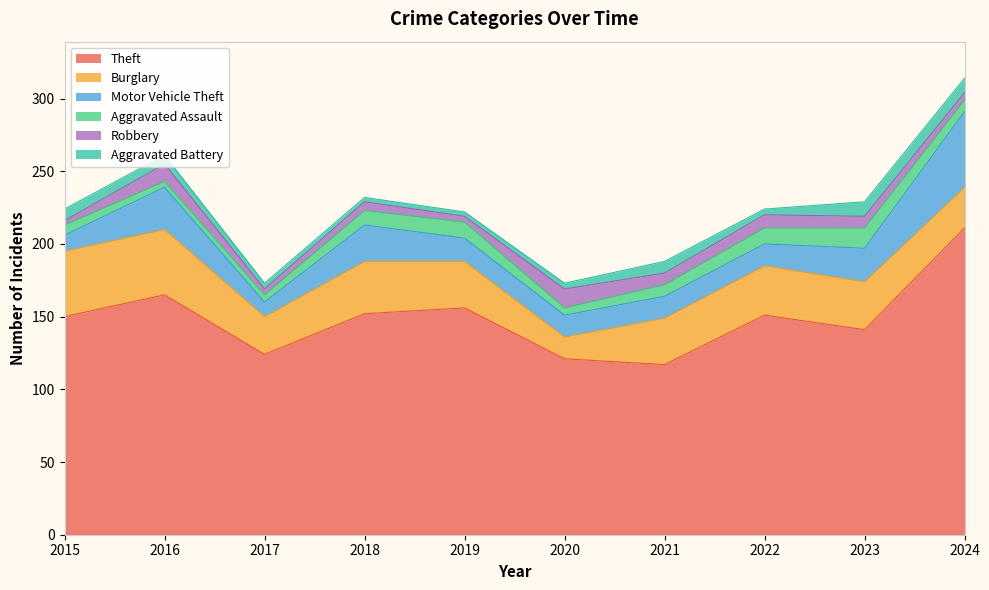

The Theft series shows 159 at 2021. True or false?

False